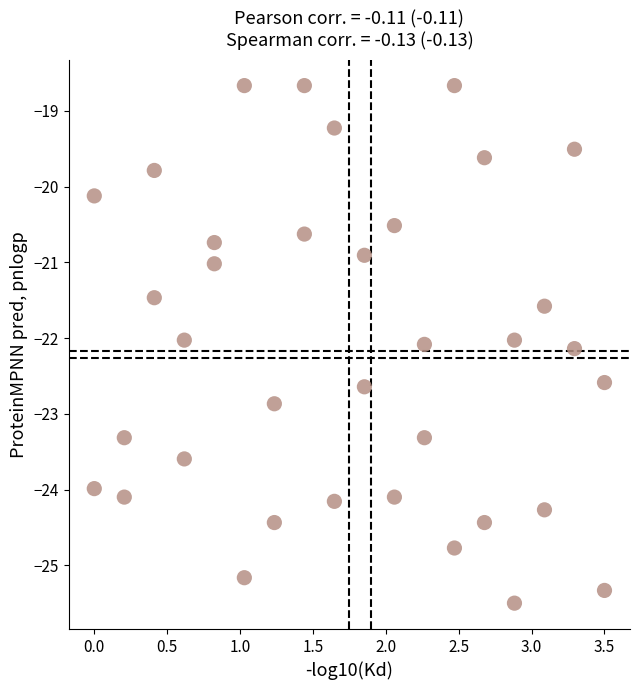

What is the range of X values (max minus min)?

3.5